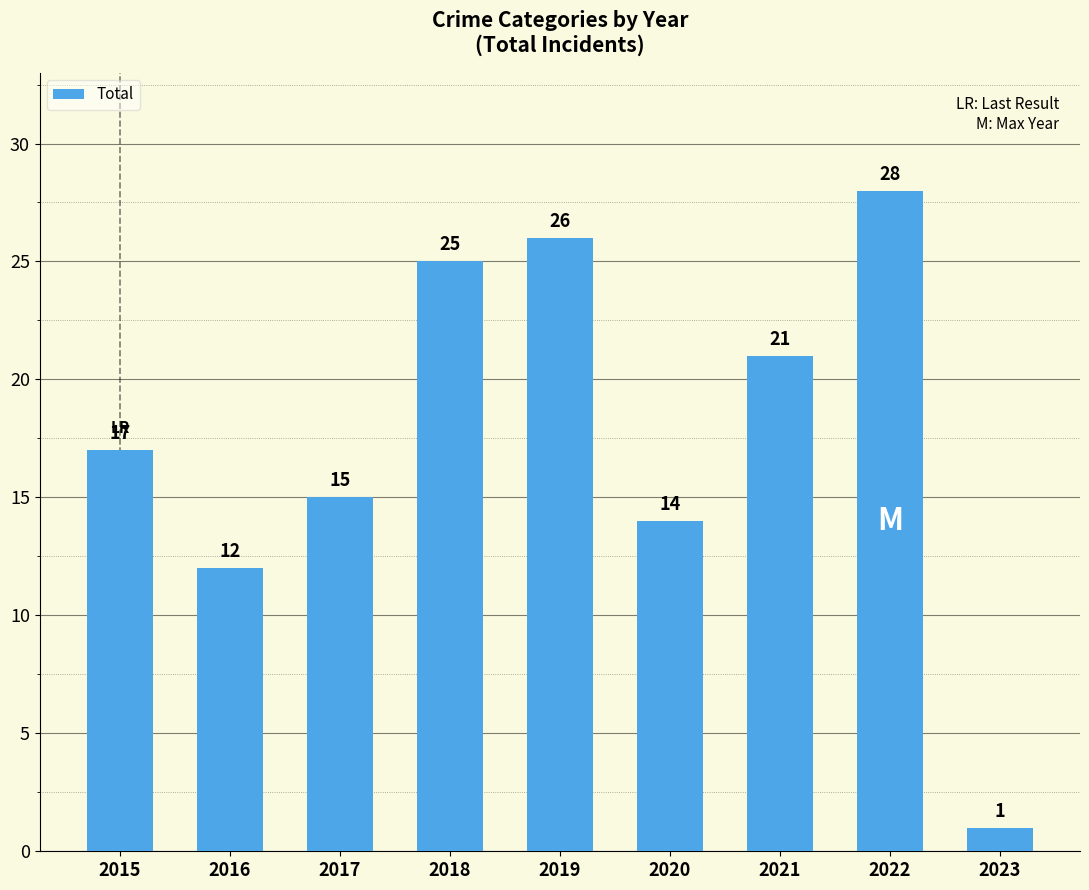

Which category has the lowest value across all series?

2023